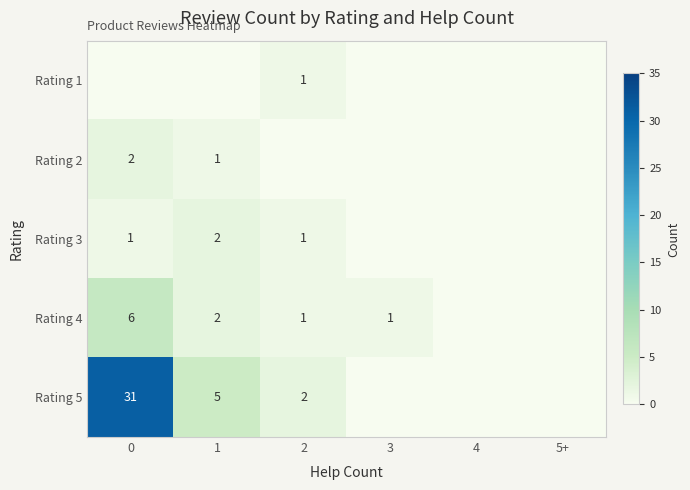

Is it true that Rating 5 equals 10 at 0?

False